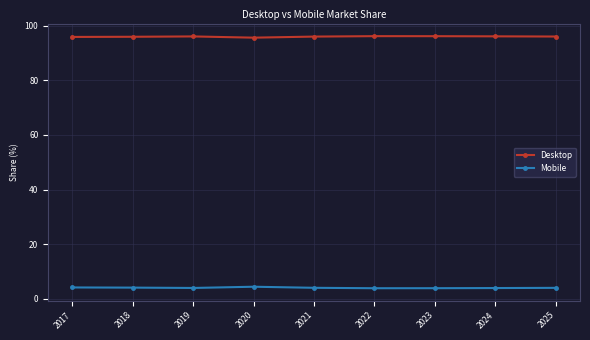

List the series in order of their overall mean, highest first.

Desktop, Mobile